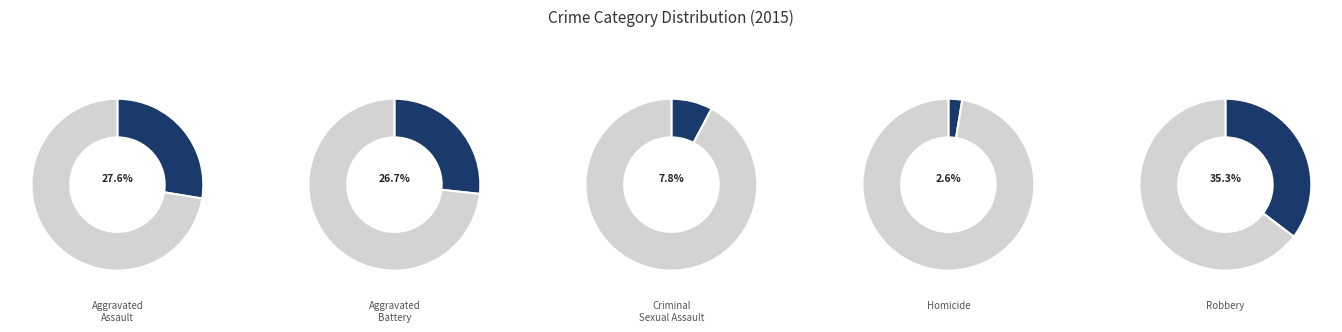

Which slice is the largest?

Robbery